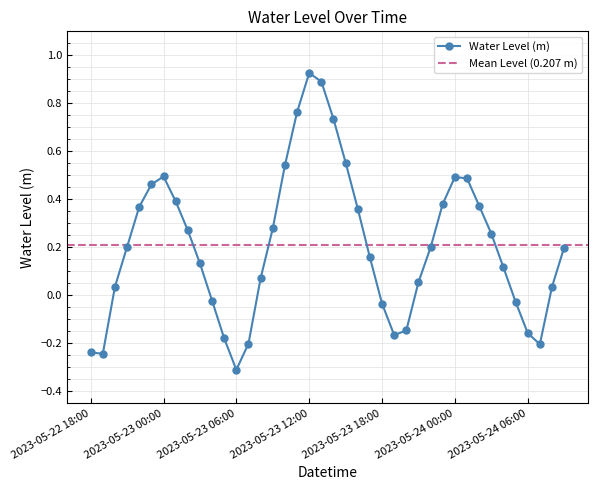

Reading left to right, what are all the values shown in this chart?

-0.2	-0.2	0.0	0.2	0.4	0.5	0.5	0.4	0.3	0.1	-0.0	-0.2	-0.3	-0.2	0.1	0.3	0.5	0.8	0.9	0.9	0.7	0.6	0.4	0.2	-0.0	-0.2	-0.1	0.1	0.2	0.4	0.5	0.5	0.4	0.3	0.1	-0.0	-0.2	-0.2	0.0	0.2